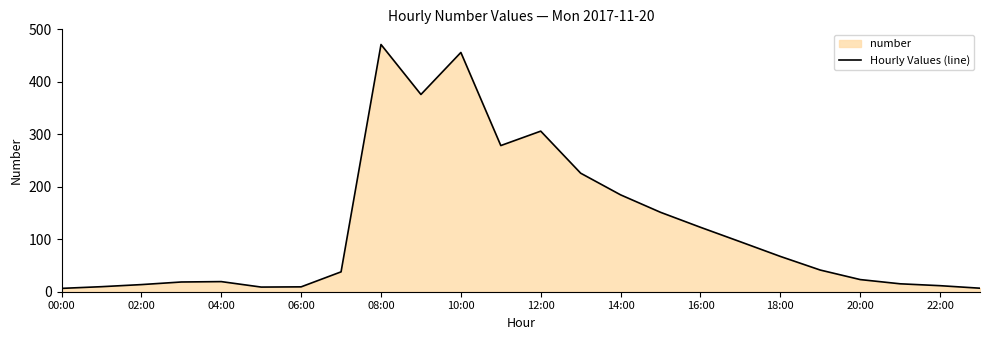

What is the difference between the values at 15 and 23?

144.6